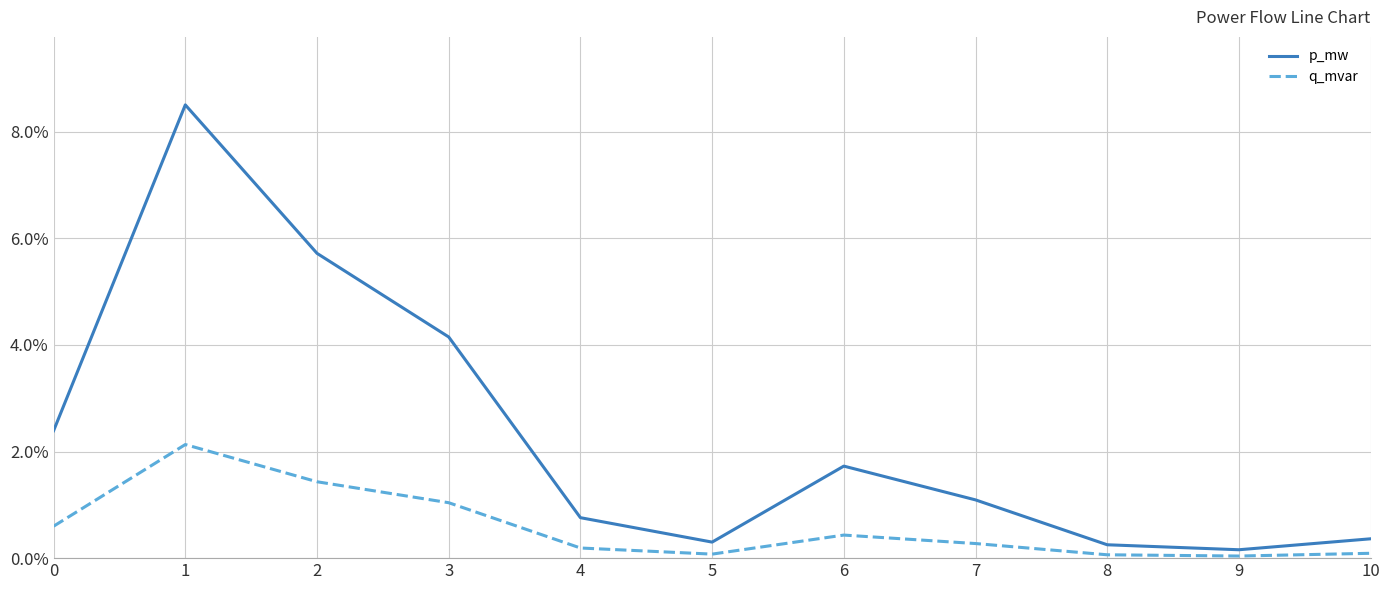

True or false: q_mvar and p_mw intersect in this chart.

False